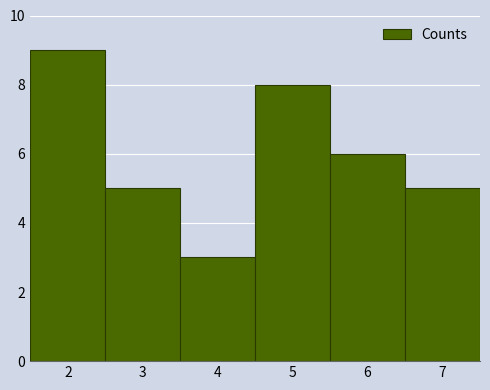

Reading left to right, transcribe this chart: for each bar, give the range it covers on the x-axis and its height. The values are not printed on the chart, so give them approximately, as read against the axis.

1.5 to 2.5: 9
2.5 to 3.5: 5
3.5 to 4.5: 3
4.5 to 5.5: 8
5.5 to 6.5: 6
6.5 to 7.5: 5